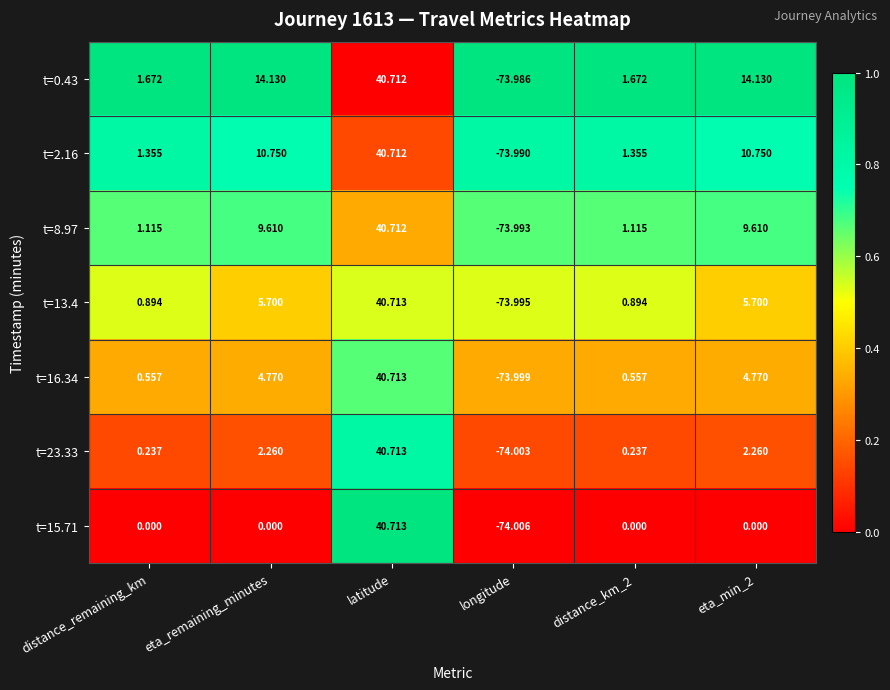

Where does the t=2.16 series first go above 10?

eta_remaining_minutes